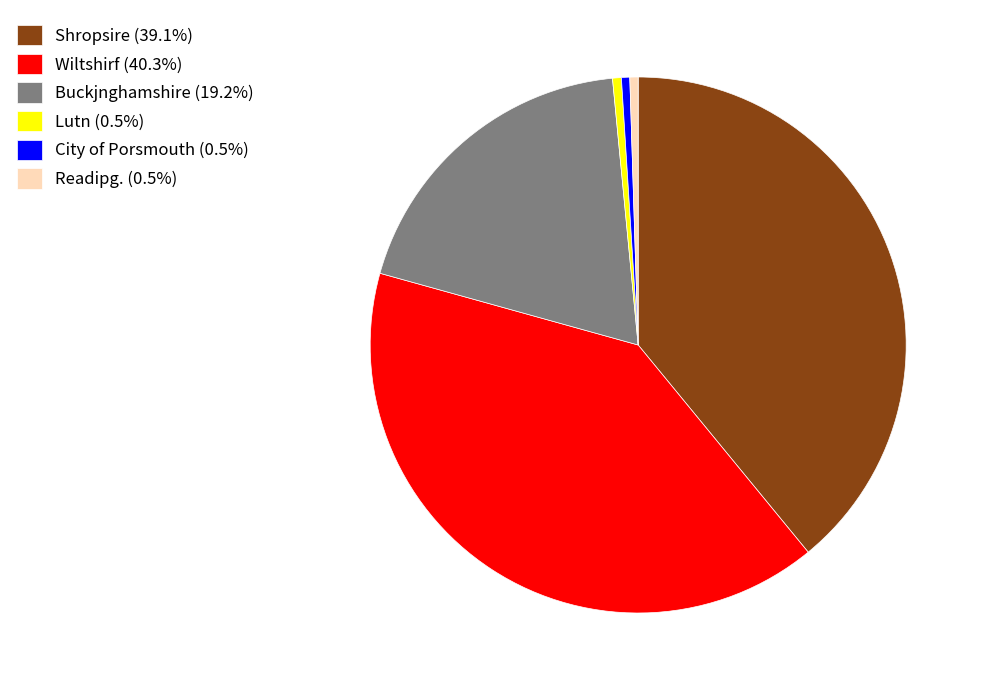

Is the sum of Buckjnghamshire (19.2%) and Wiltshirf (40.3%) greater than half?

Yes